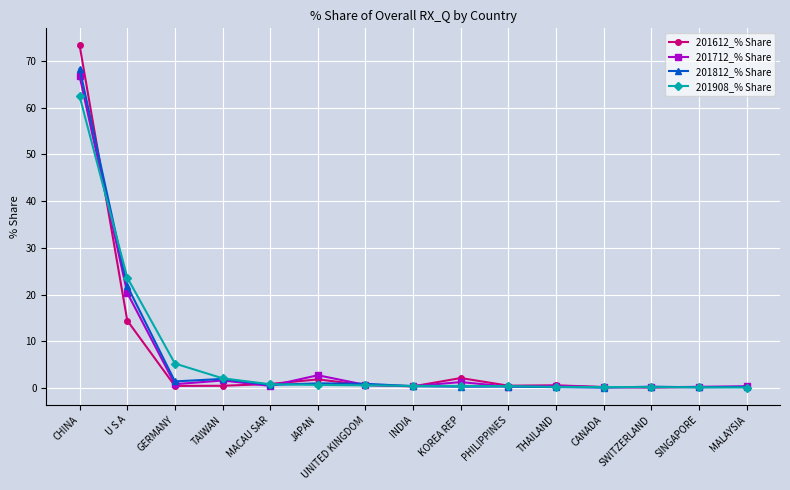

Count the number of data series in this chart.

4